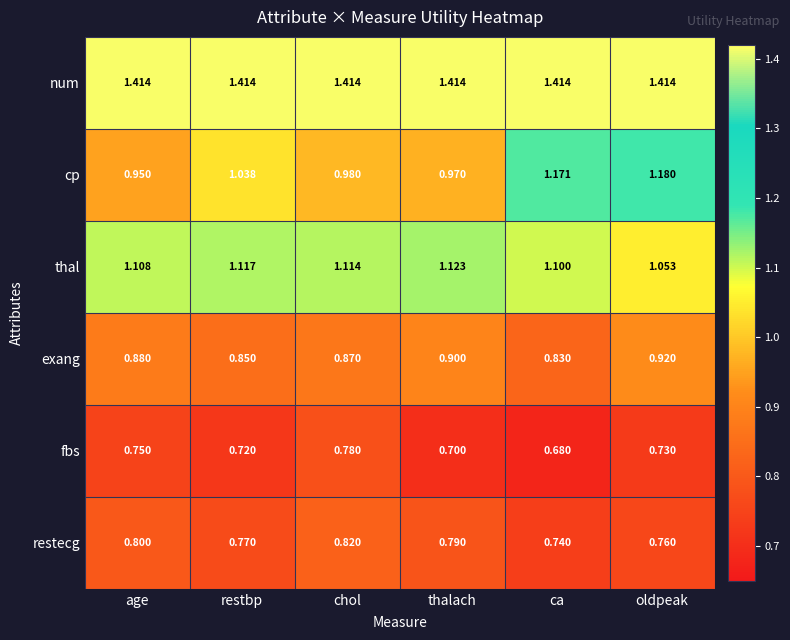

Where is restecg nearest to the value 0?

ca